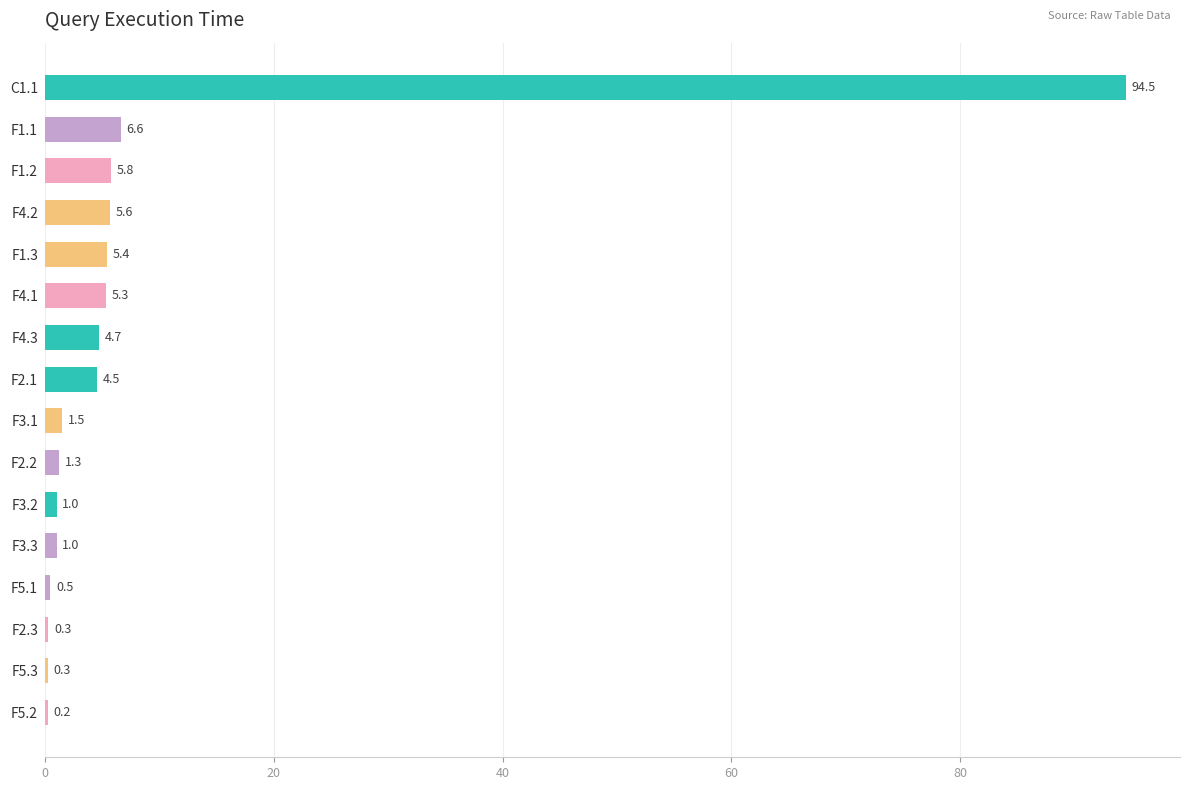

True or false: the data shows 155.6 at C1.1.

False